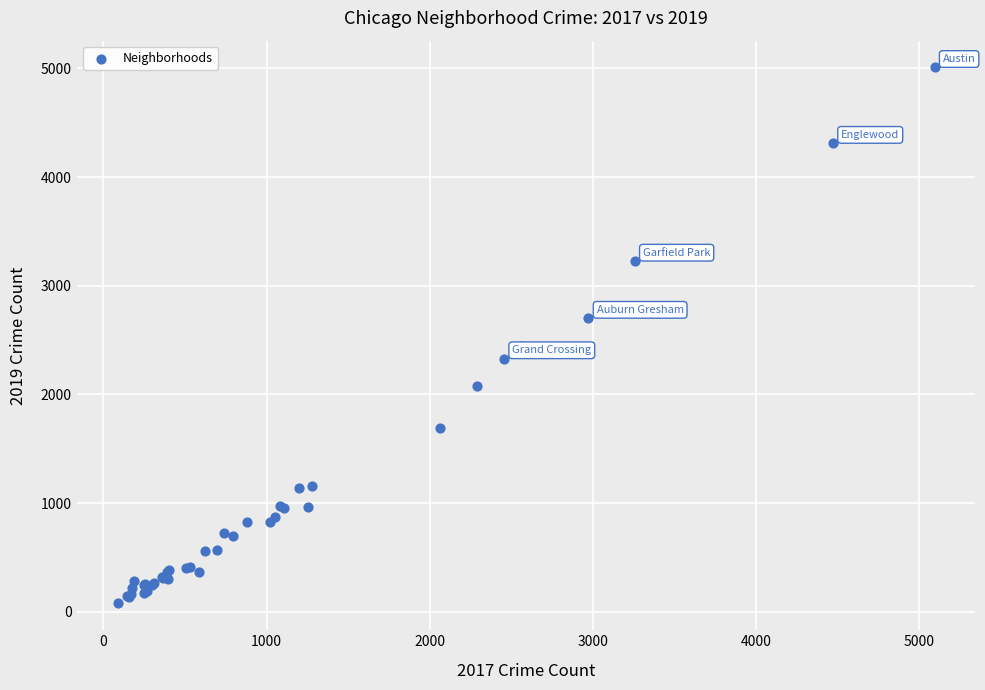

What Y value in the scatter plot is closest to 2542?

2441